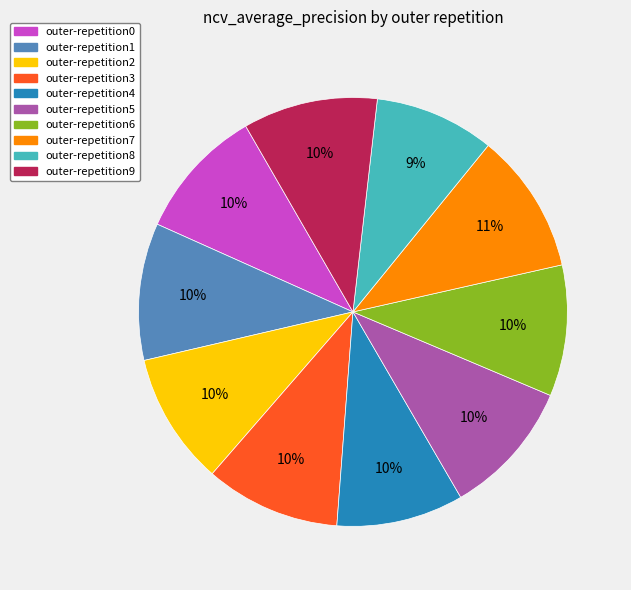

The outer-repetition8 slice represents 9% of the pie. True or false?

True